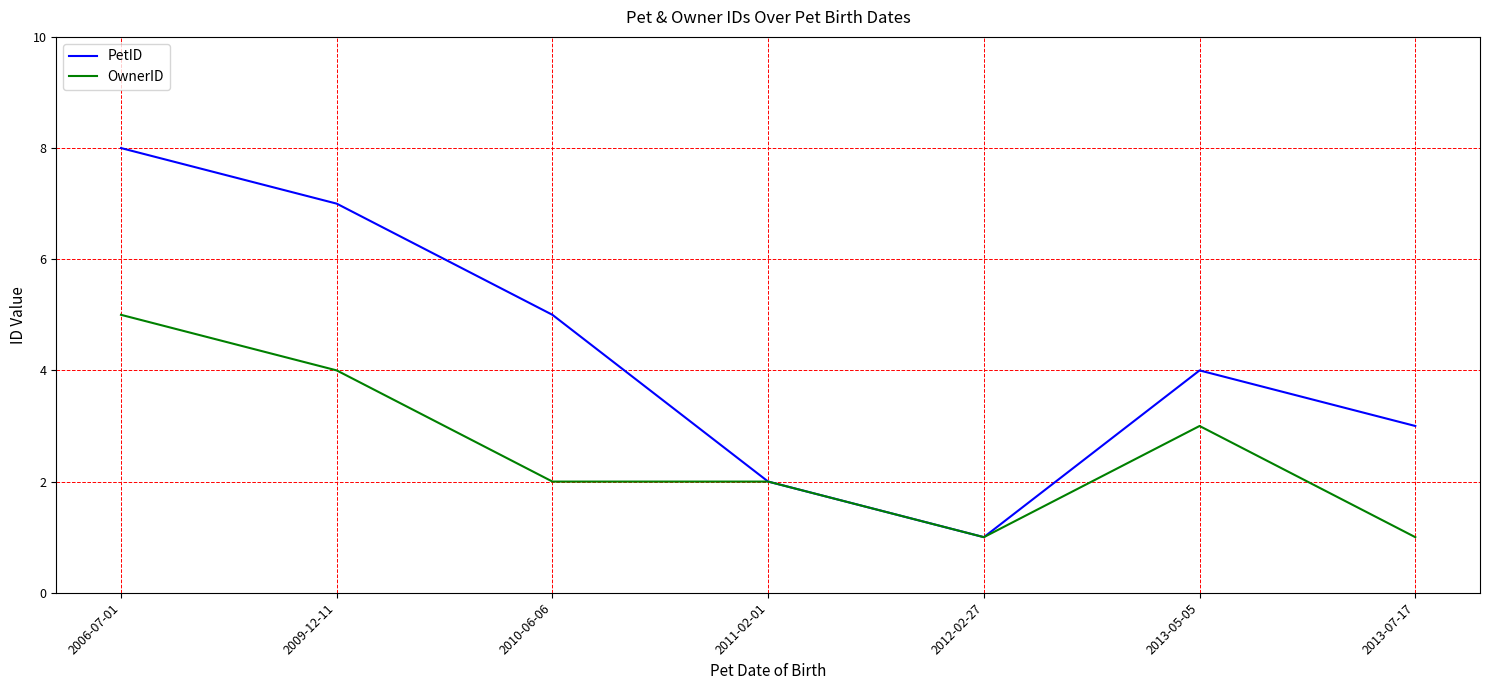

Reading left to right, list all the values displayed in this chart.

PetID: 8	7	5	2	1	4	3
OwnerID: 5	4	2	2	1	3	1